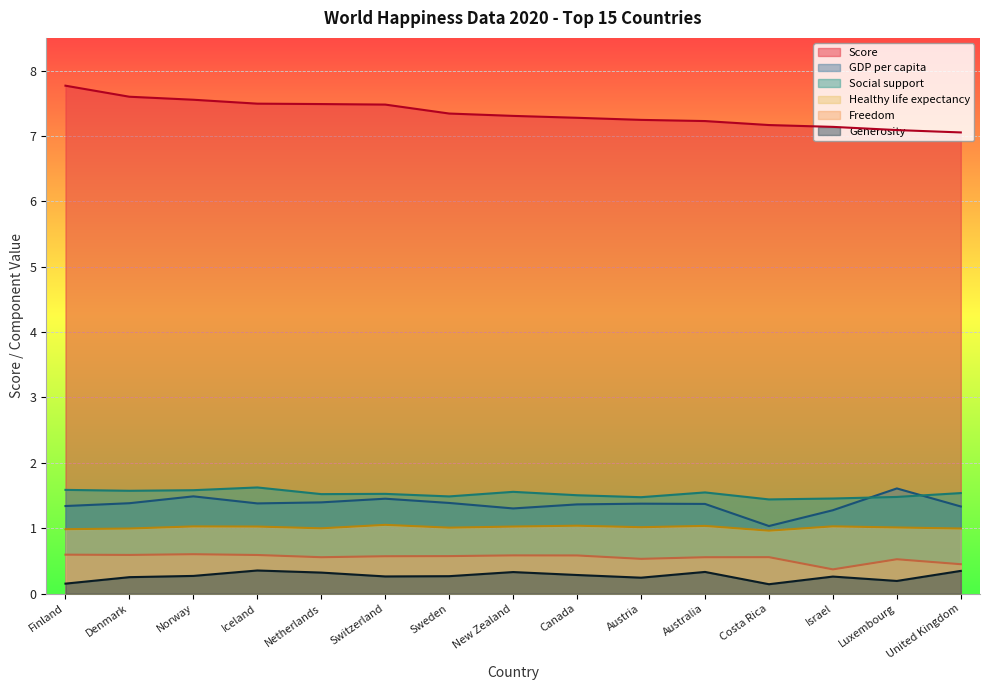

Which series has the widest spread of values?

Score